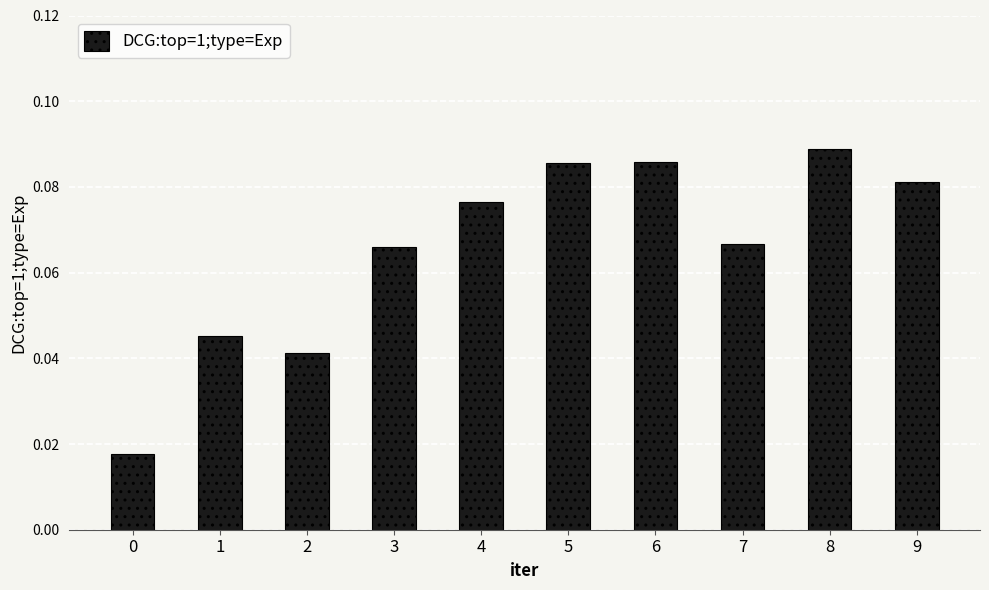

Is it true that the value at 2 is 0.1?

False